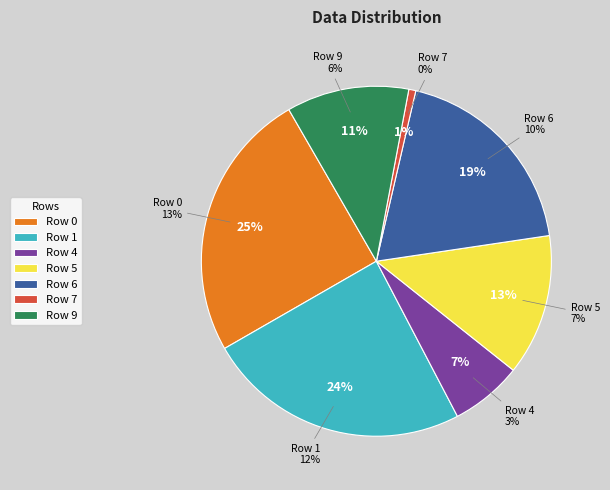

What percentage is the 9 slice, to the nearest percent?

11%